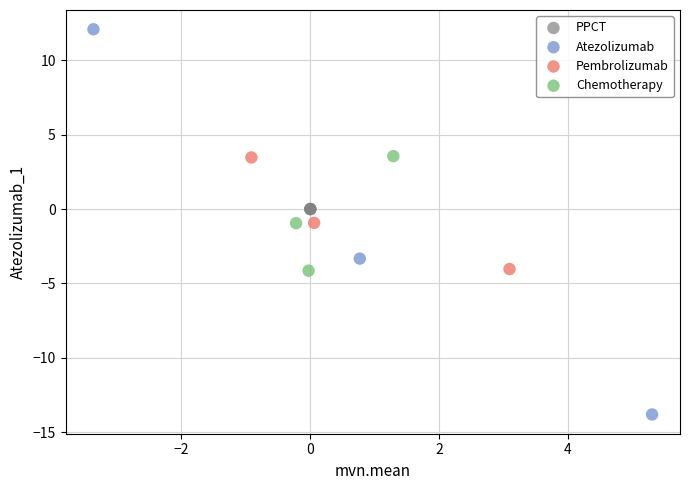

Which series contains the lowest Y value?

Atezolizumab